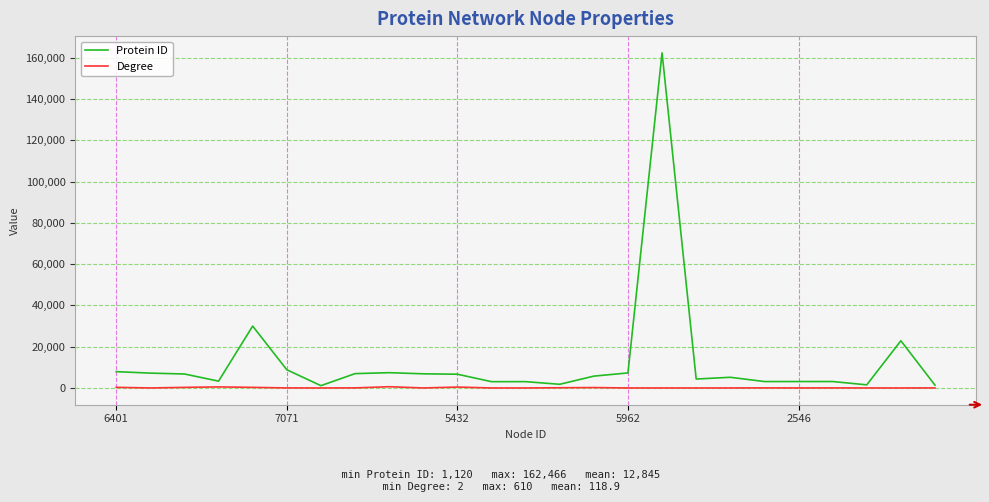

What is the highest value of the Protein ID series?

162466